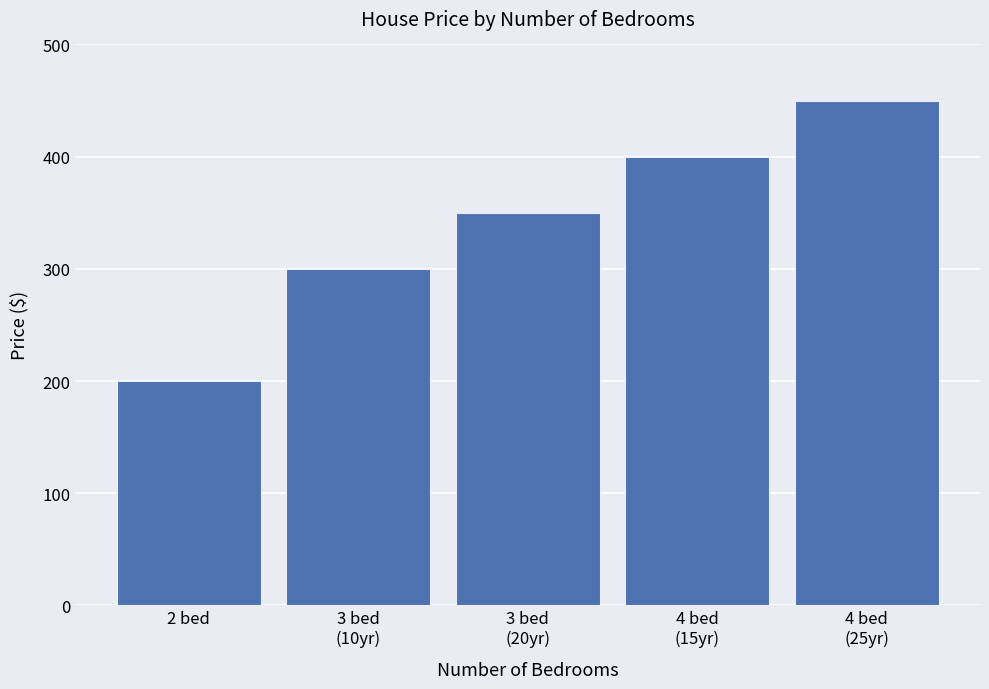

What value does the data have at 4 bed
(25yr)?

450